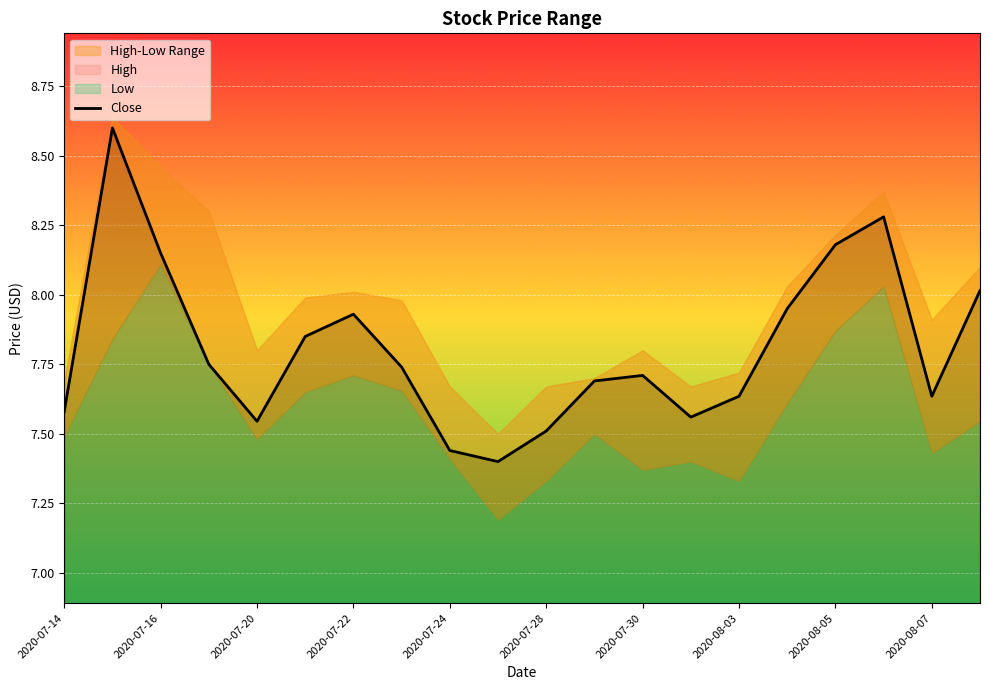

The chart shows a value of 15.4 at 2020-07-16. True or false?

False